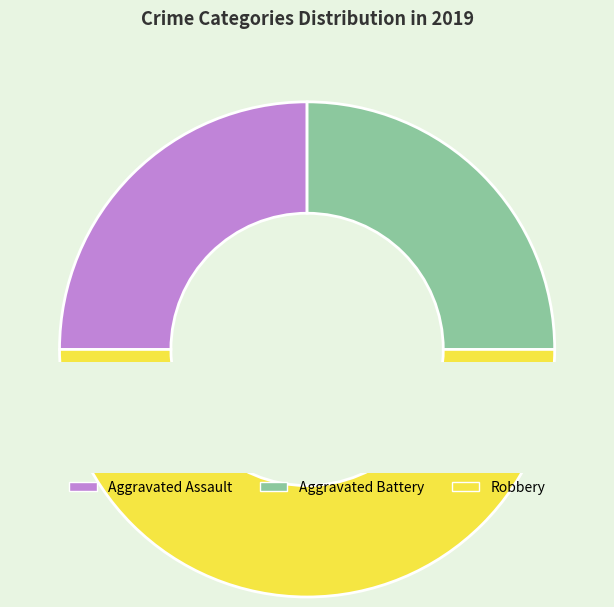

Is there any slice that represents more than half of the pie?

No